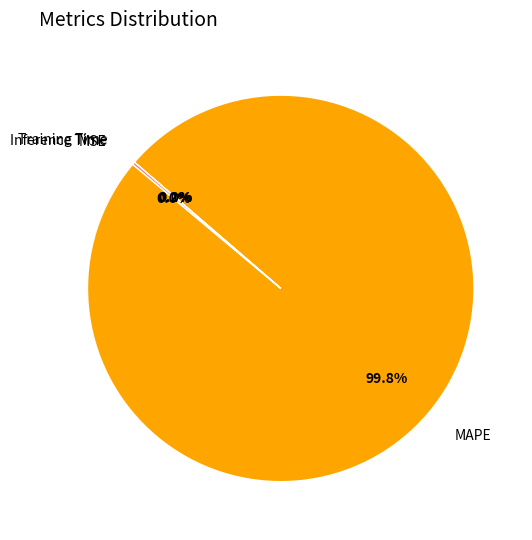

What percentage is NOT represented by MAPE?

0.2%